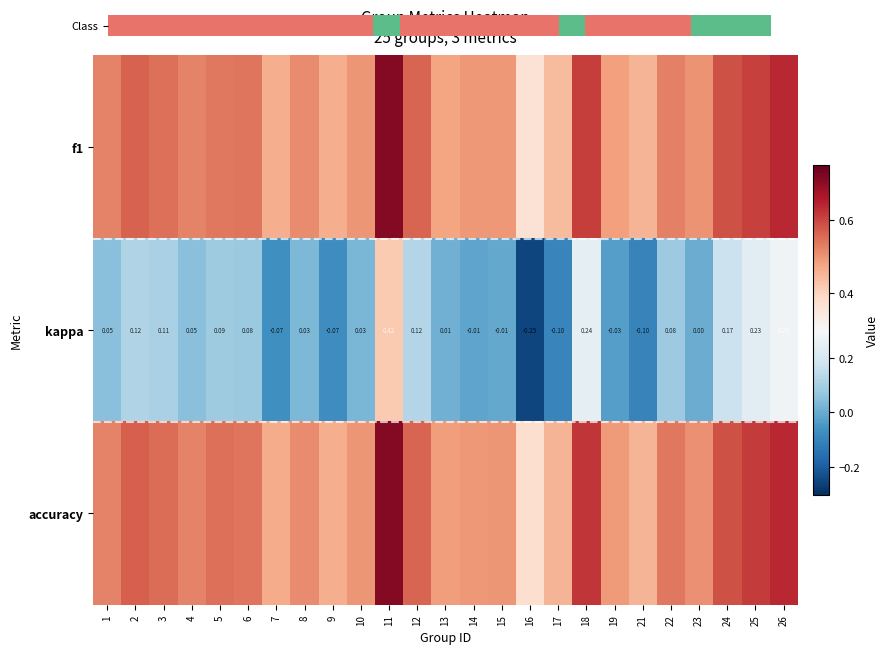

What is the sum of the accuracy values at 13 and 9?

1.0